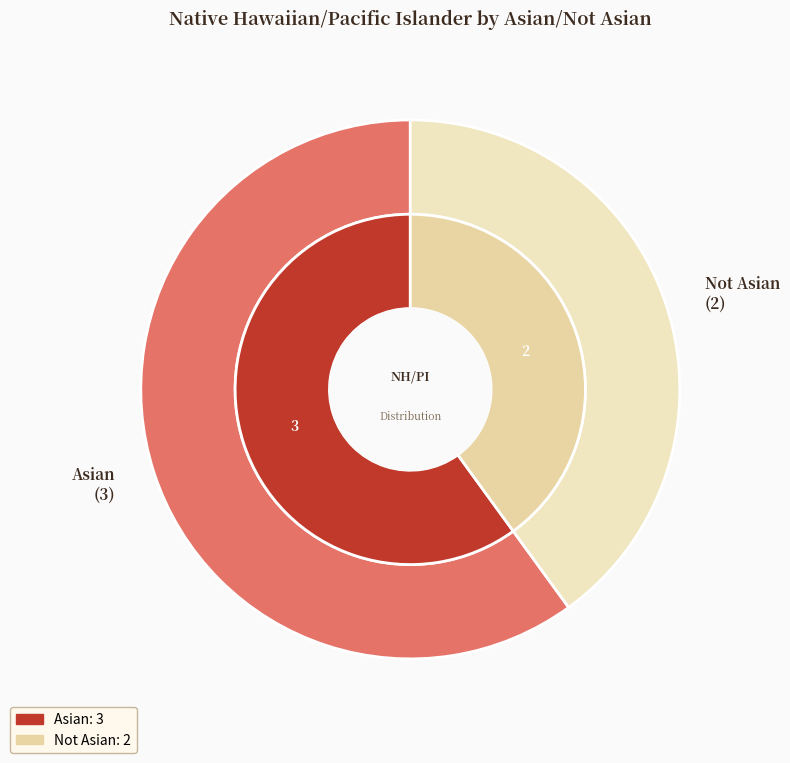

True or false: Asian accounts for 60% of the total.

True